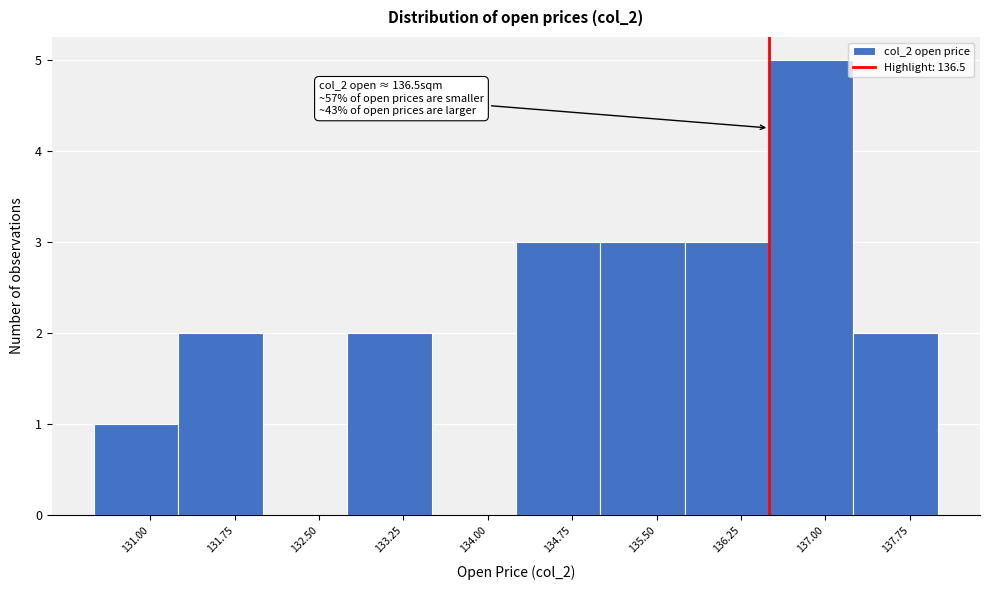

Over which range of the x-axis is the bar tallest?

136.50 to 137.25